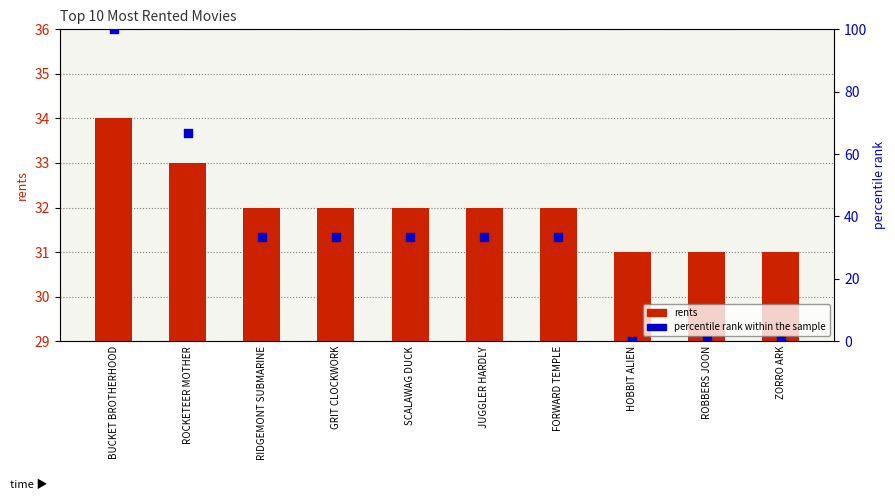

At how many categories does at least one series exceed 43?

2